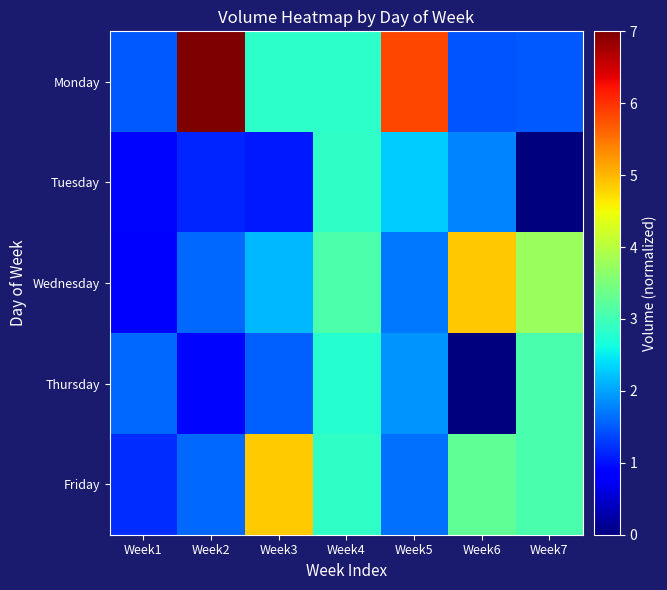

How many series are shown in this chart?

5